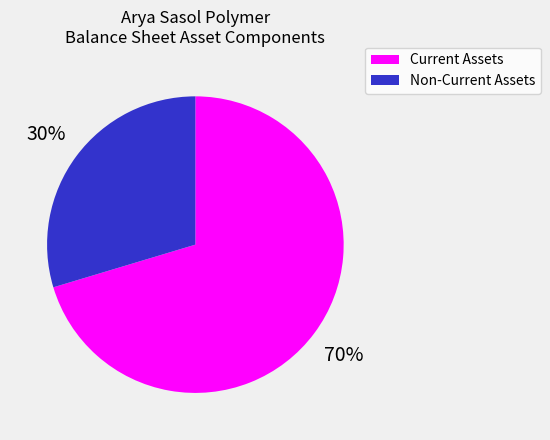

To the nearest percent, what is the combined percentage of Non-Current Assets and Current Assets?

100%